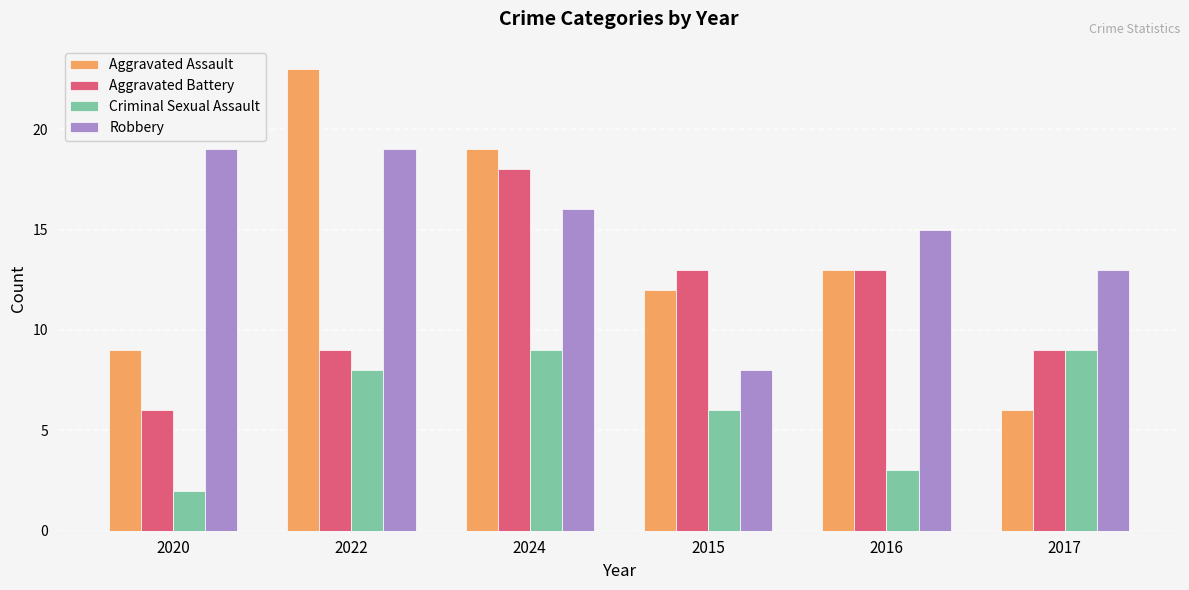

Which series has the largest range (max minus min)?

Aggravated Assault